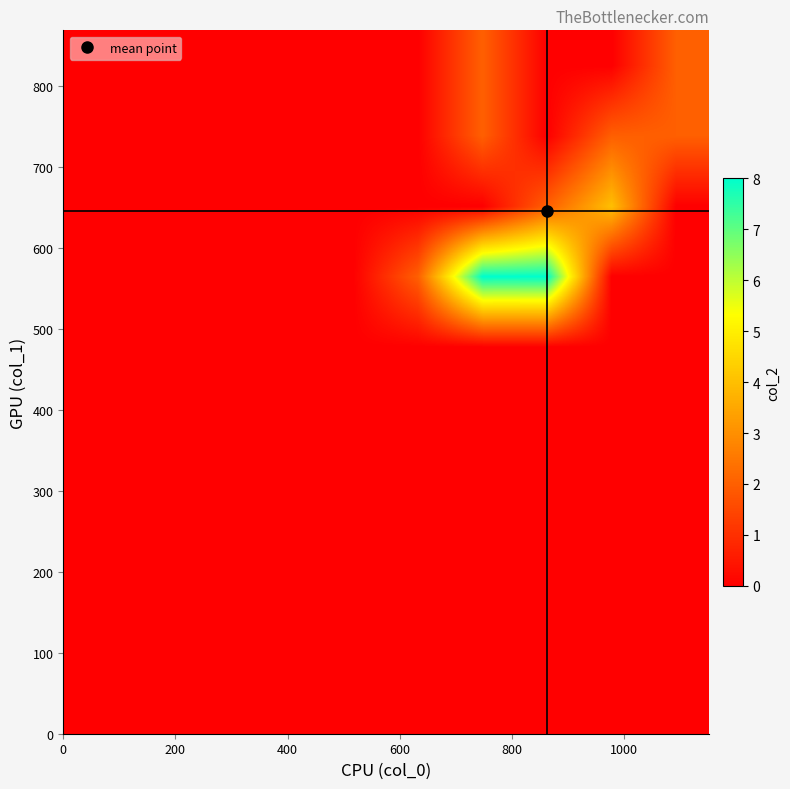

How many distinct data groups are displayed?

10